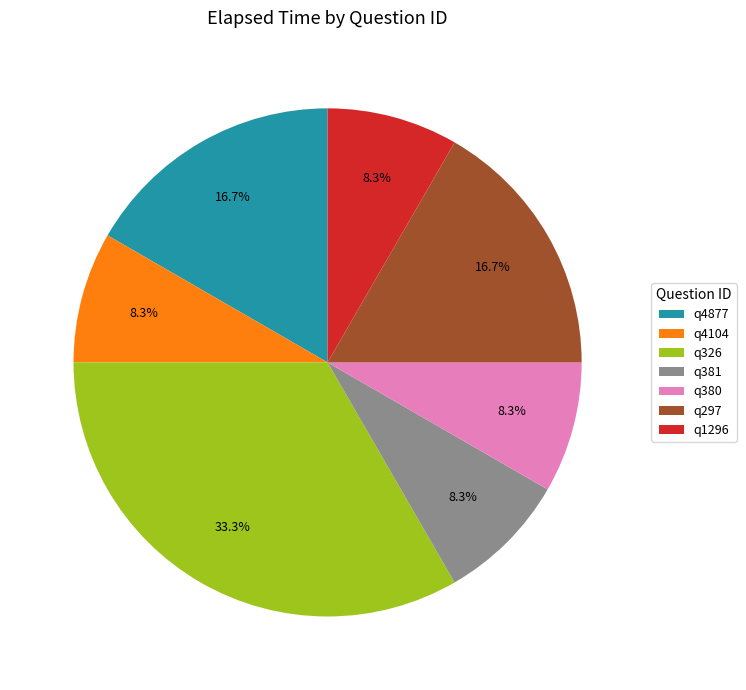

Is there any slice that represents more than half of the pie?

No